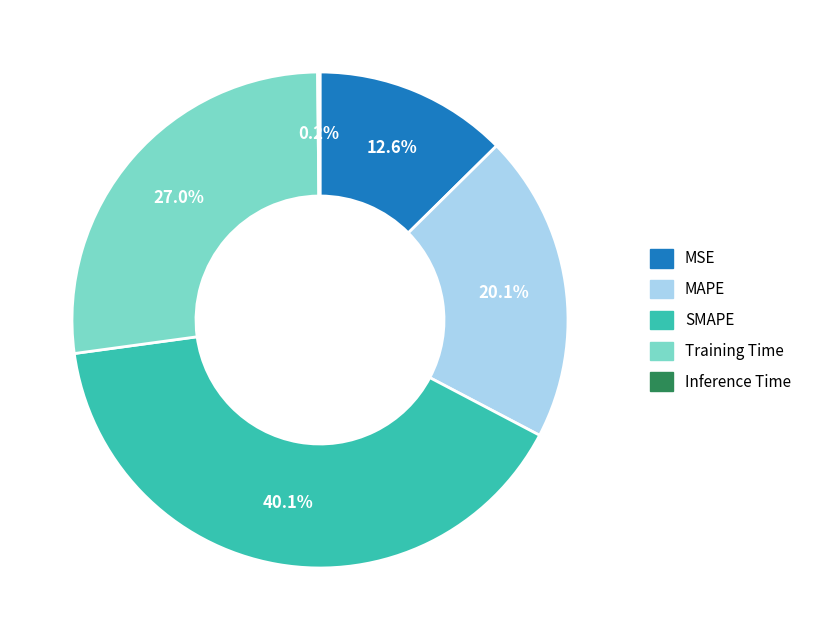

Is there a majority slice in this chart?

No